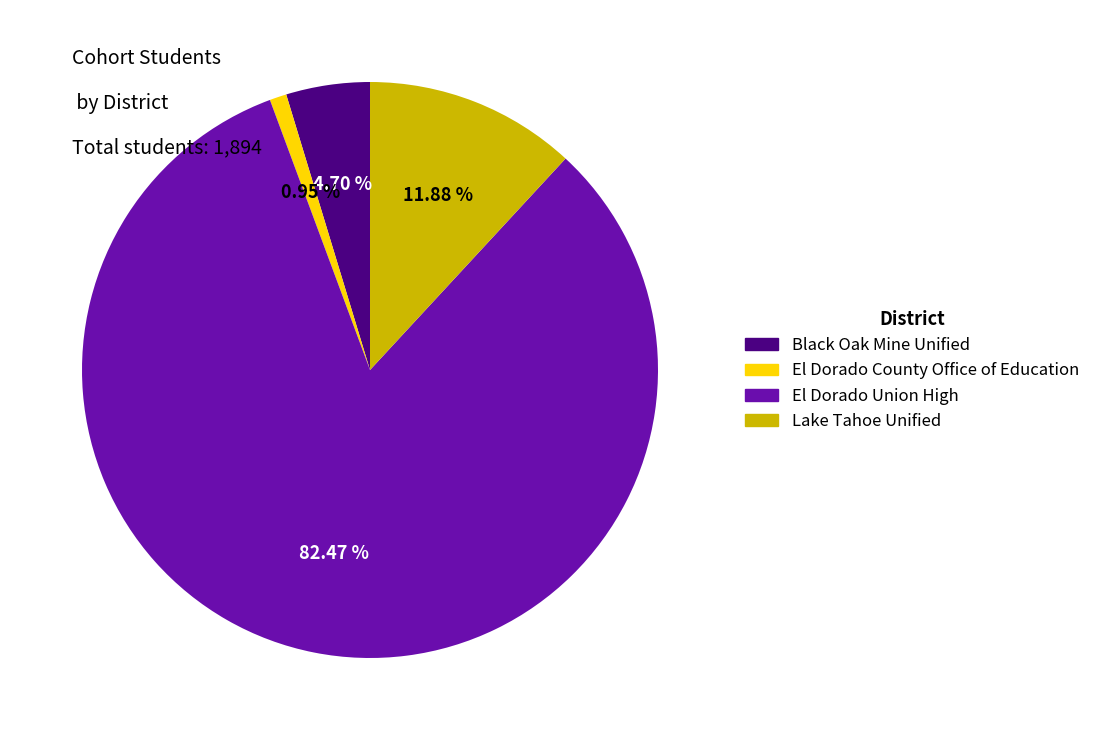

How many slices are in this pie chart?

4